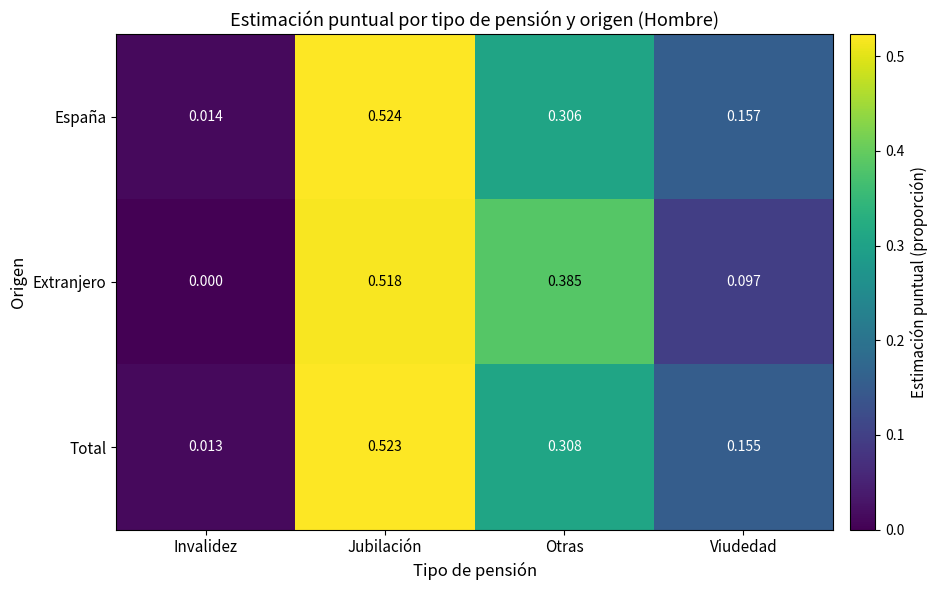

At which category is the sum across all series the highest?

Jubilación